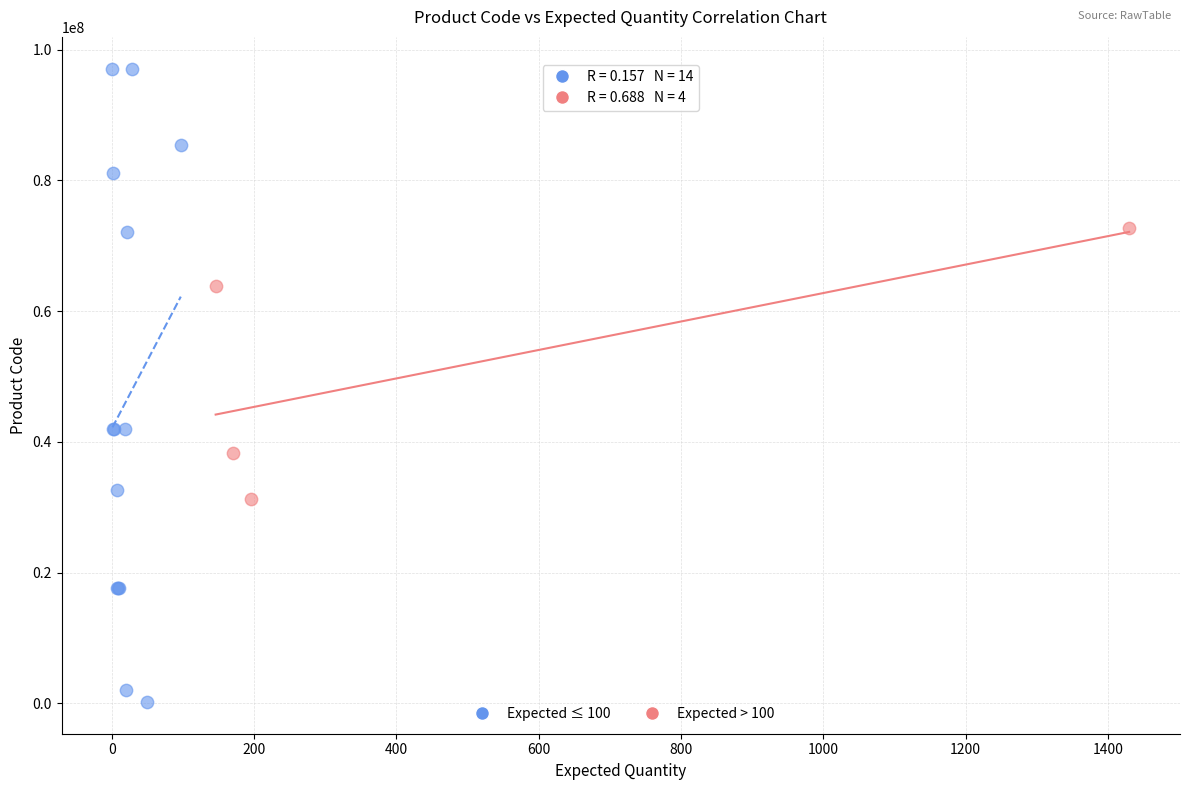

Which series contains the highest Y value?

Expected ≤ 100